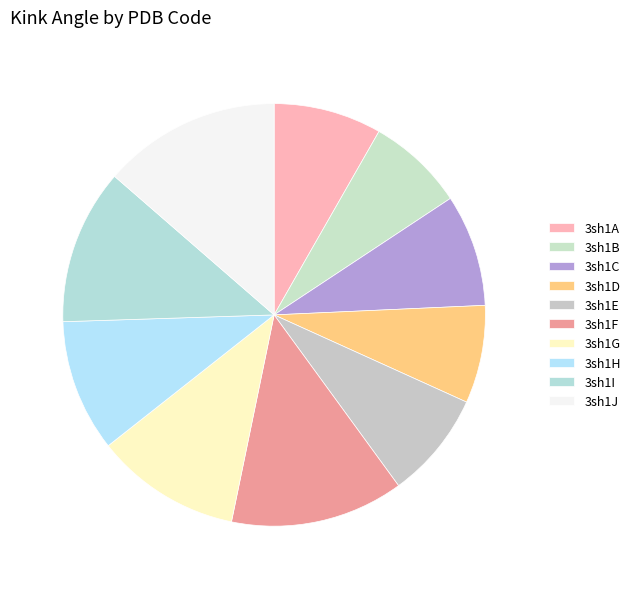

Which slice is the smallest?

3sh1B